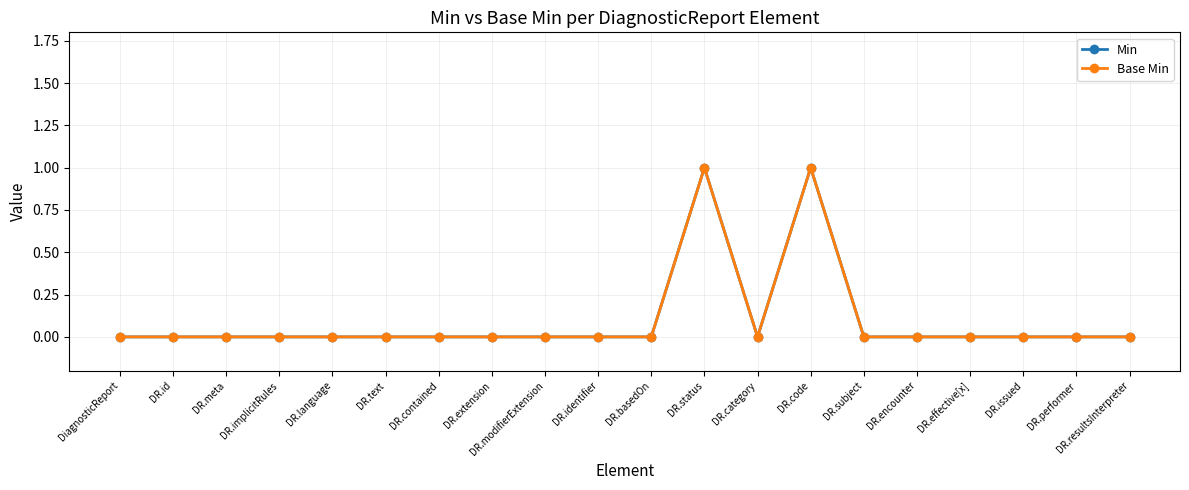

Rank the series by their maximum value, from lowest to highest.

Min, Base Min